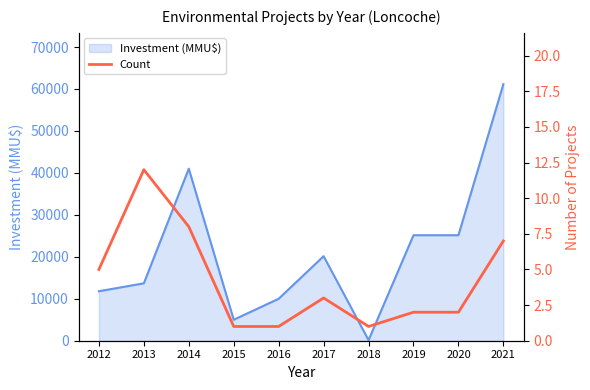

At which label is the value closest to 6?

2012